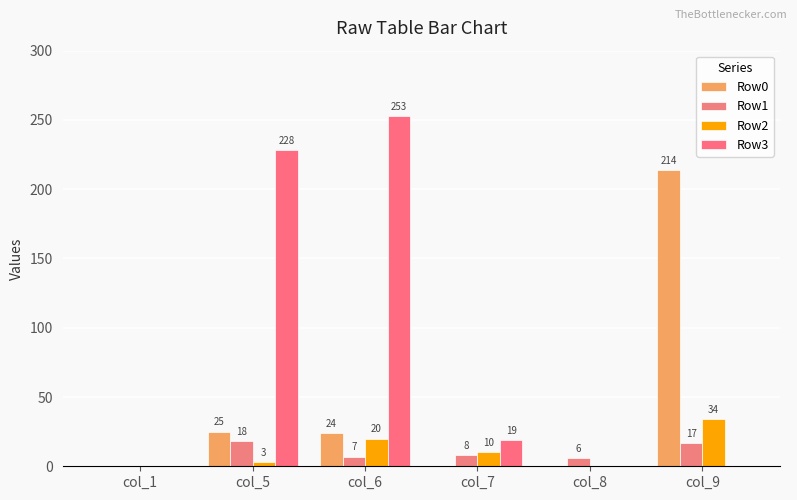

Which series has the widest spread of values?

Row3